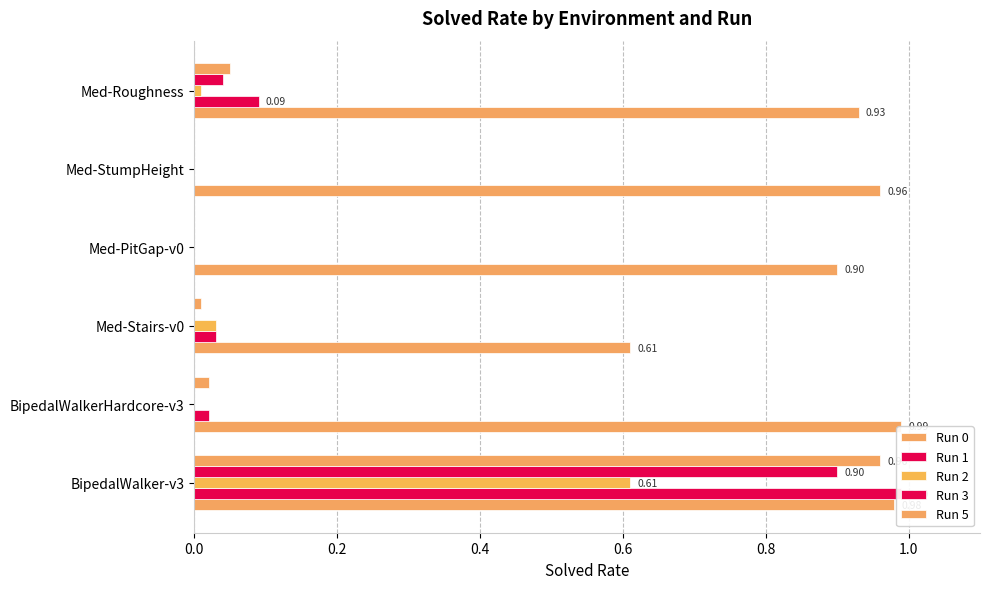

Which has a higher value, Med-StumpHeight or Med-Roughness?

Med-StumpHeight